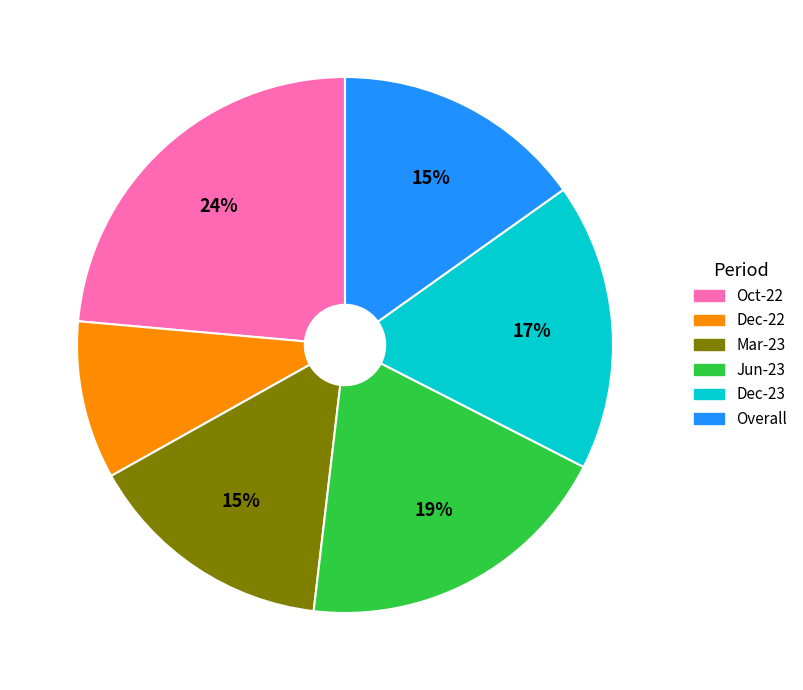

To the nearest percent, what percentage of the pie is Oct-22?

24%